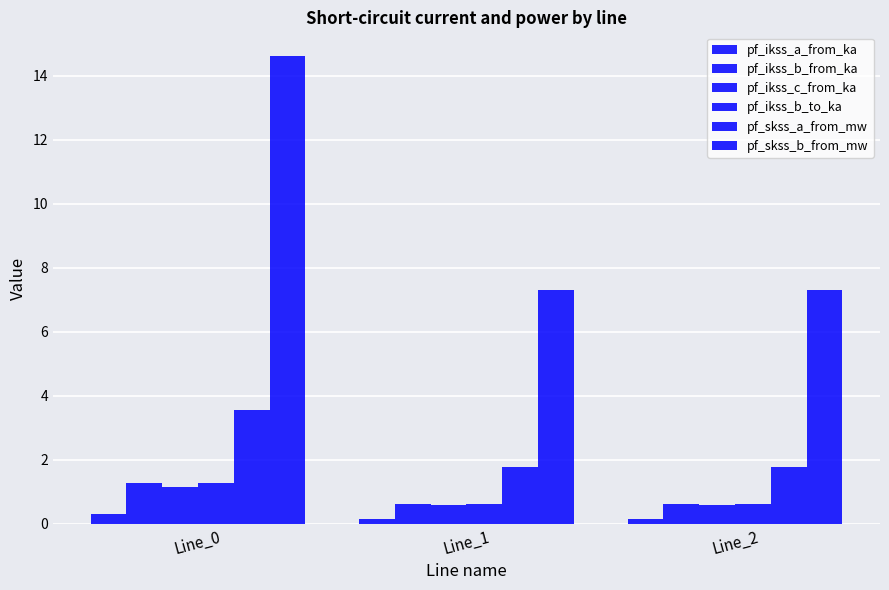

At how many categories does at least one series exceed 7?

3